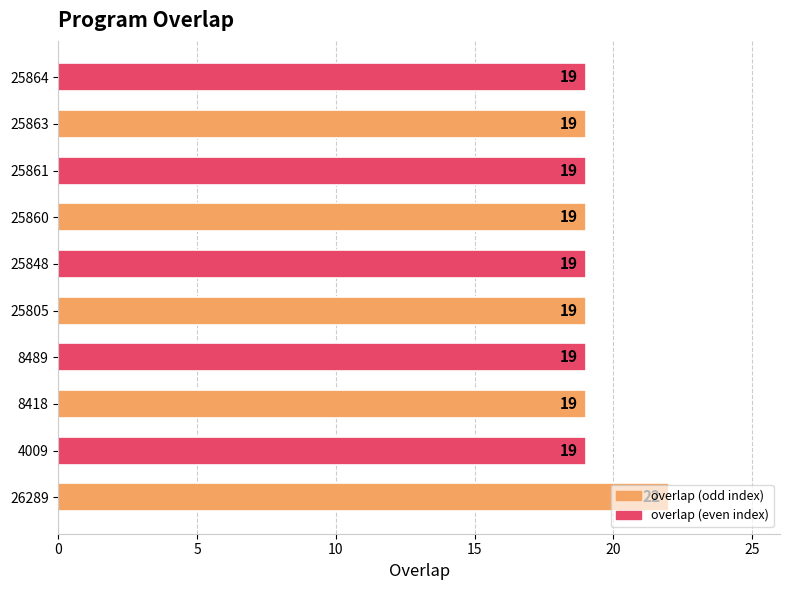

Is it true that the value at 25848 is 32?

False